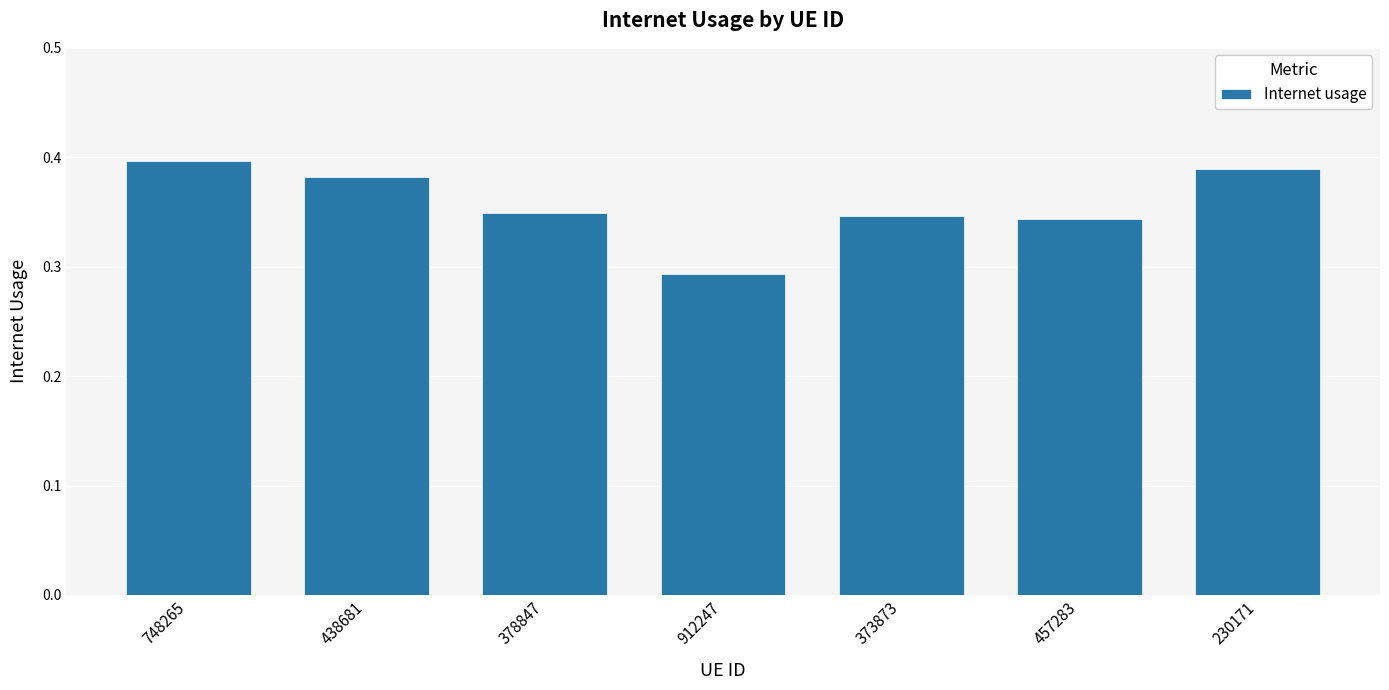

Where is the data nearest to the value 0?

912247